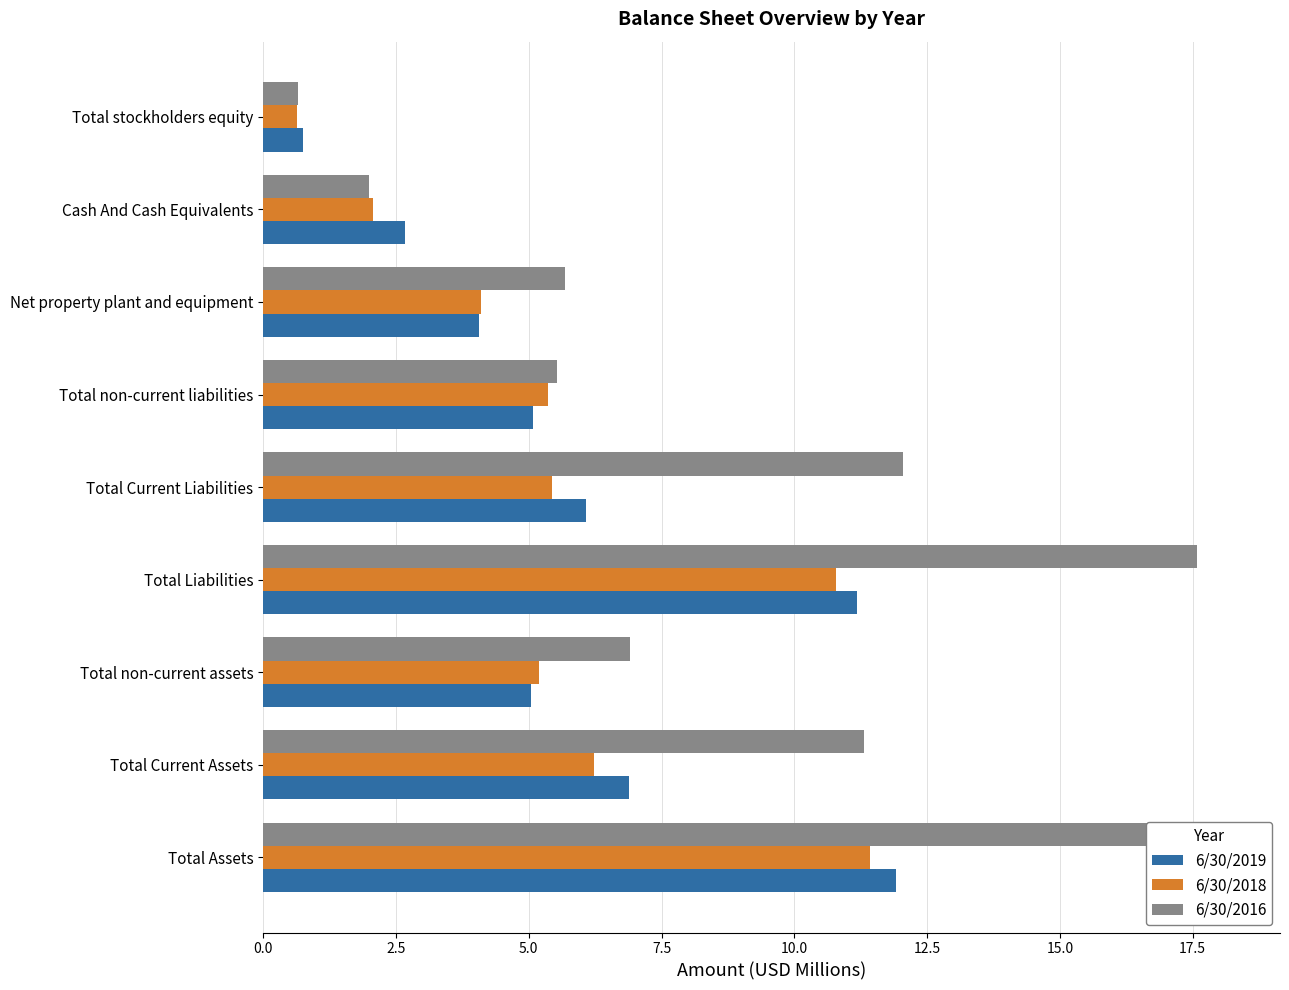

Which series has the largest range (max minus min)?

6/30/2016